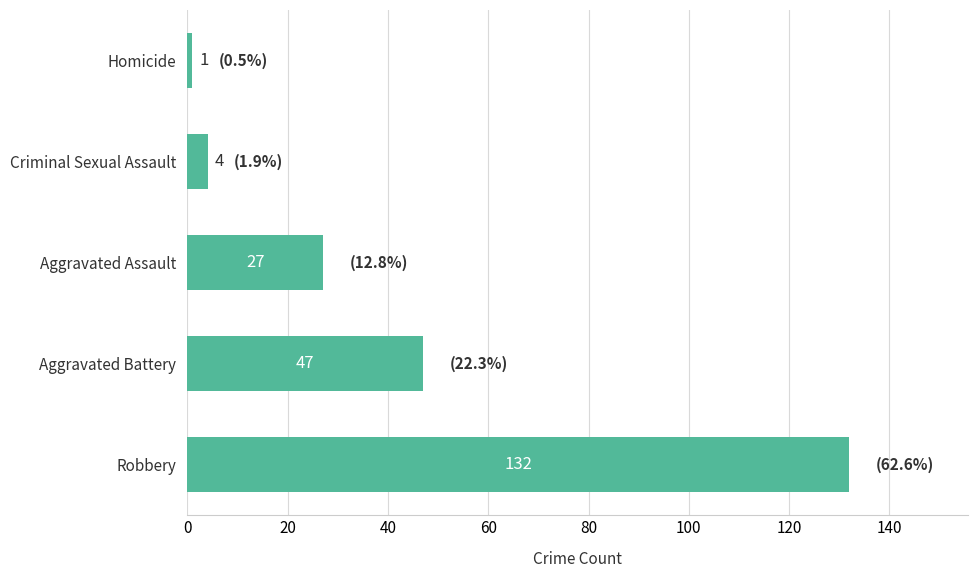

How many bars are there in total?

5